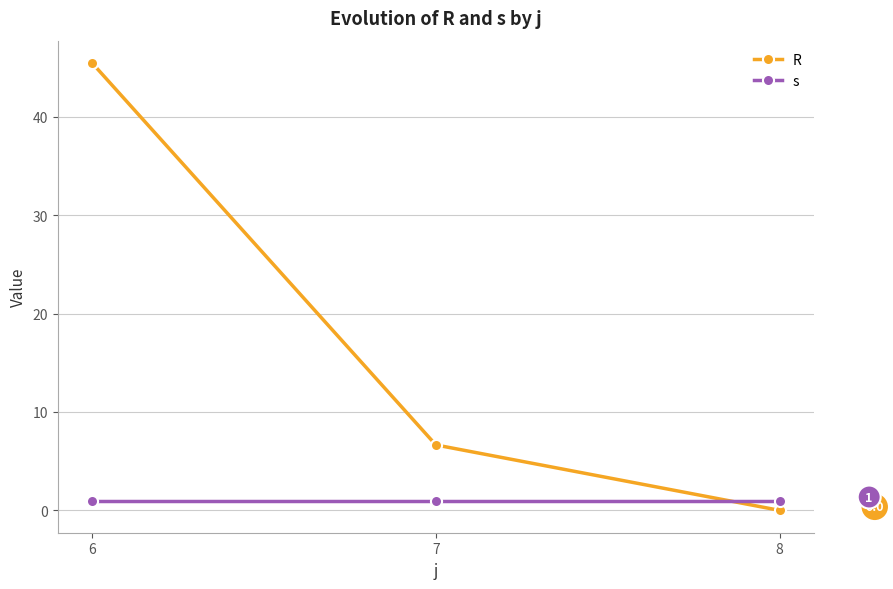

How many lines are shown in the chart?

2